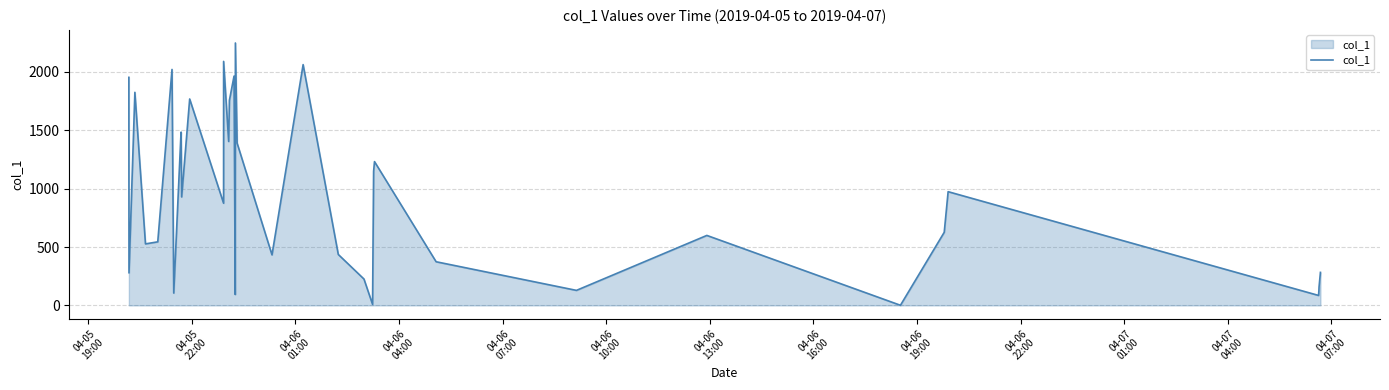

Does the chart have visible grid lines?

Yes